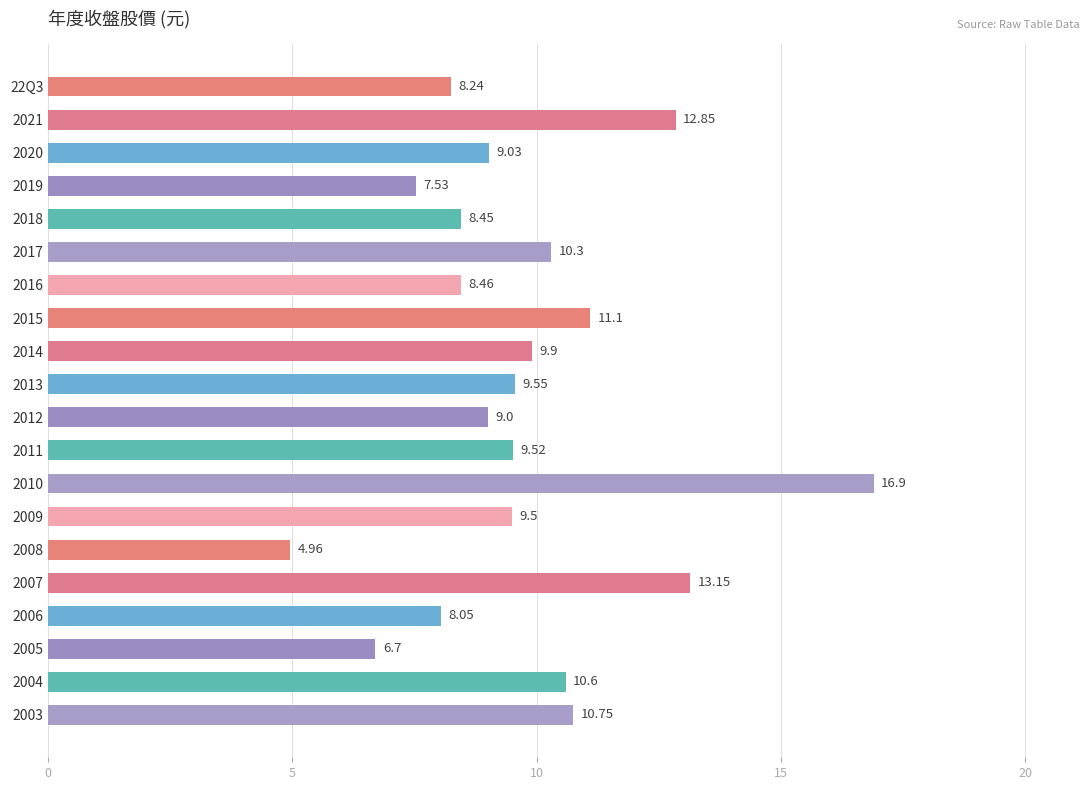

List the labels in order of value, smallest first.

2008, 2005, 2019, 2006, 22Q3, 2018, 2016, 2012, 2020, 2009, 2011, 2013, 2014, 2017, 2004, 2003, 2015, 2021, 2007, 2010